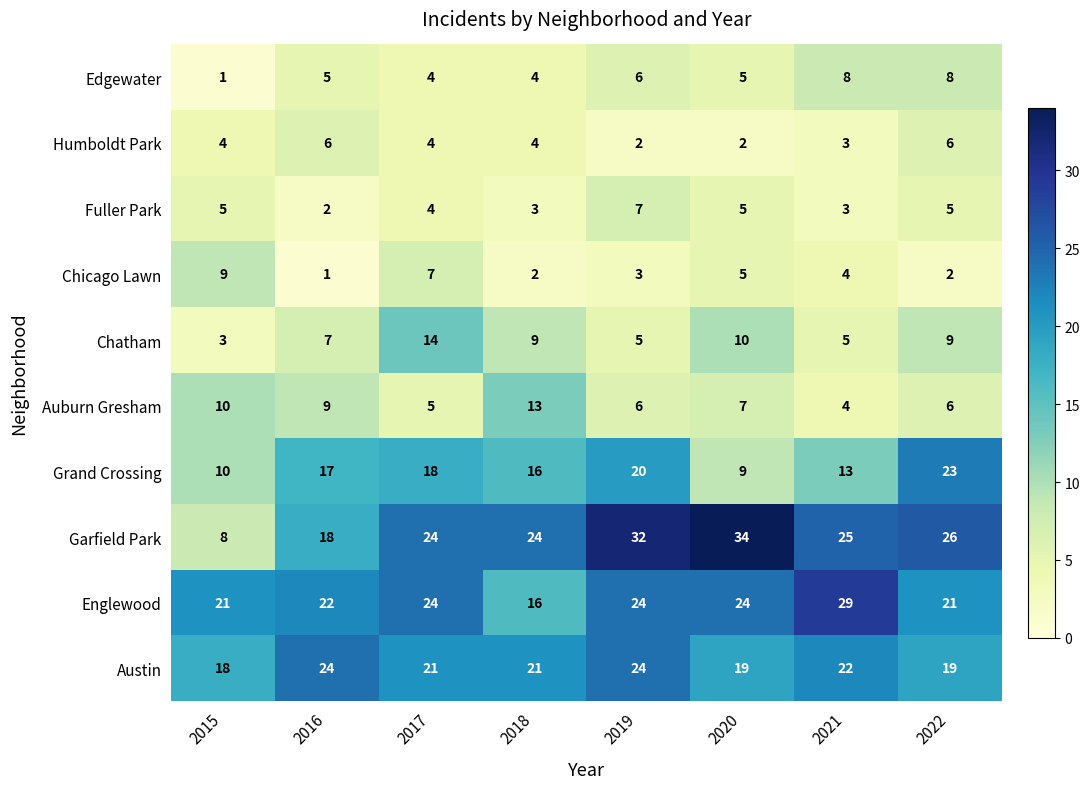

At which label does Garfield Park first exceed 25?

2019